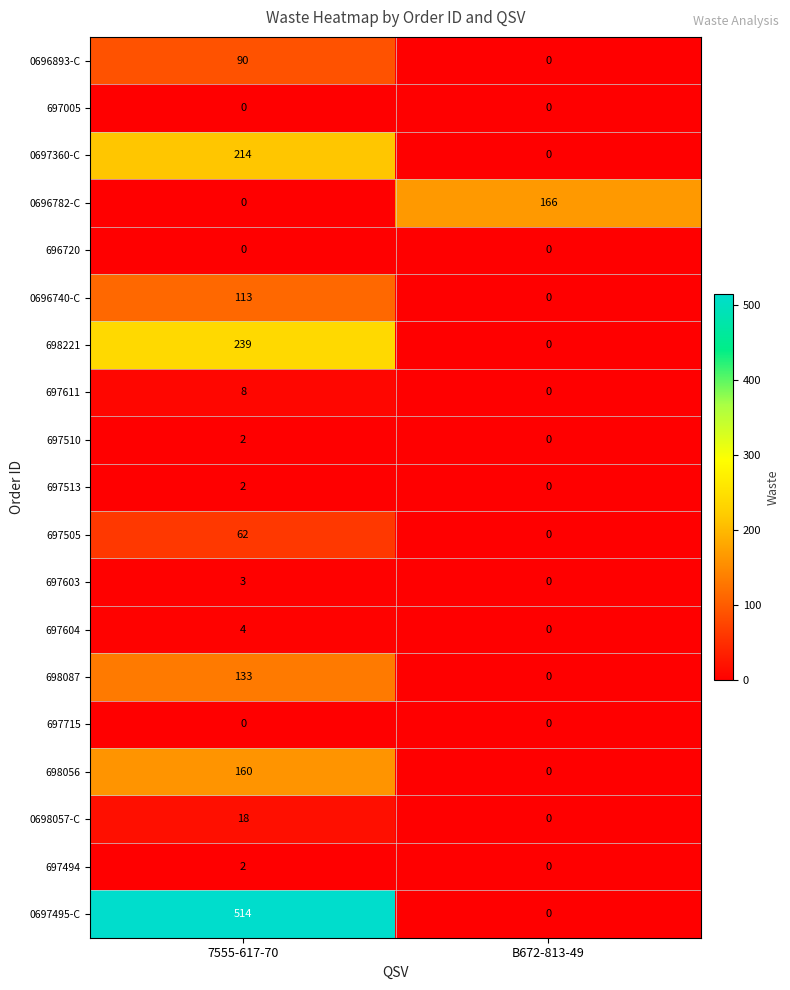

True or false: 0698057-C has a value of 8 at 7555-617-70.

False